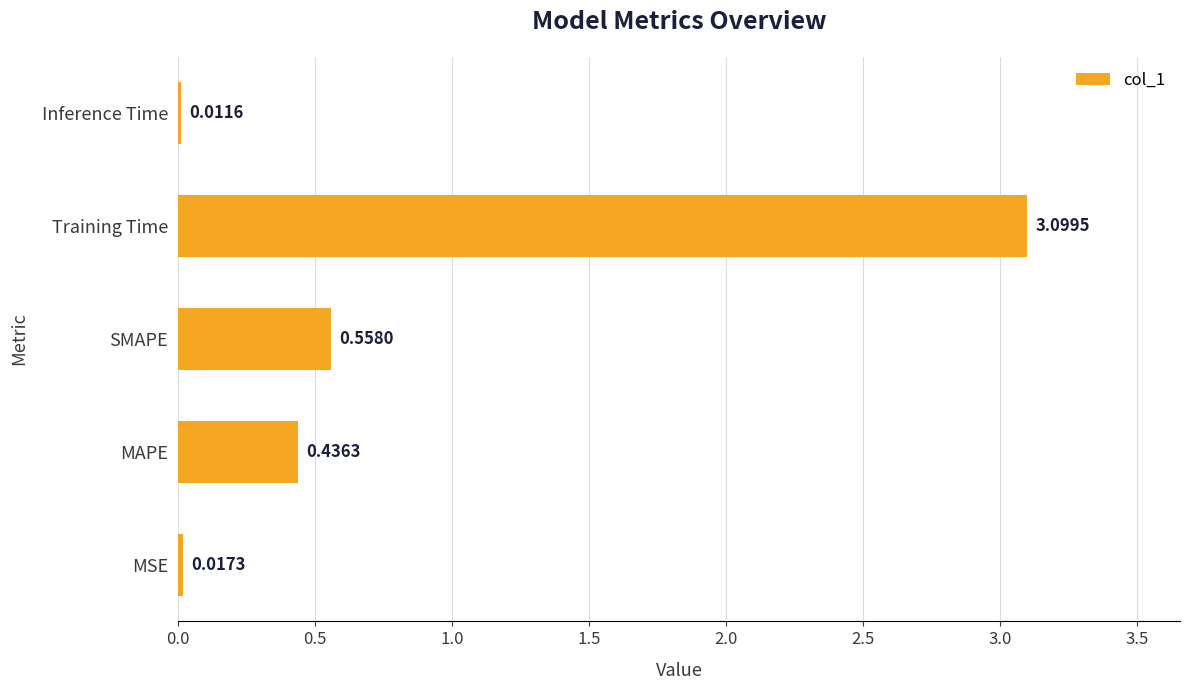

Does the chart contain any negative values?

No